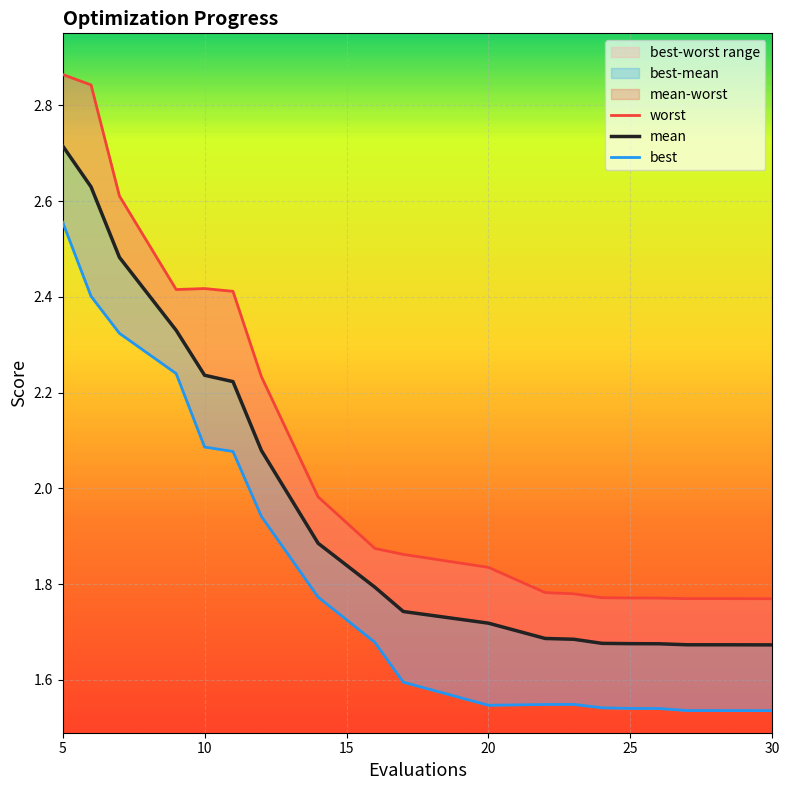

The worst series shows 1.1 at 8. True or false?

False